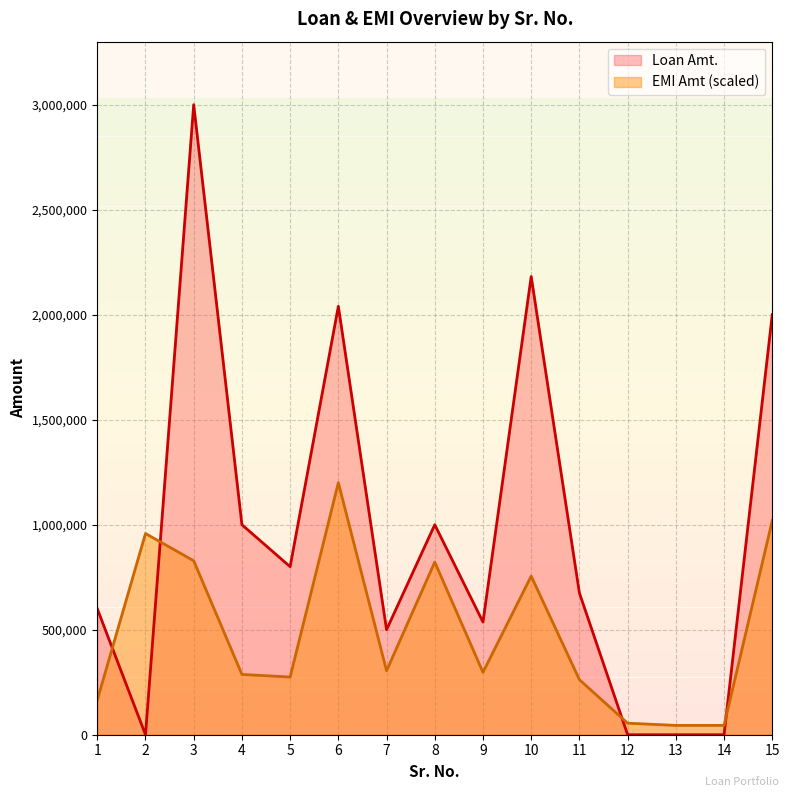

How many data points in Loan Amt. are above 675000?

7